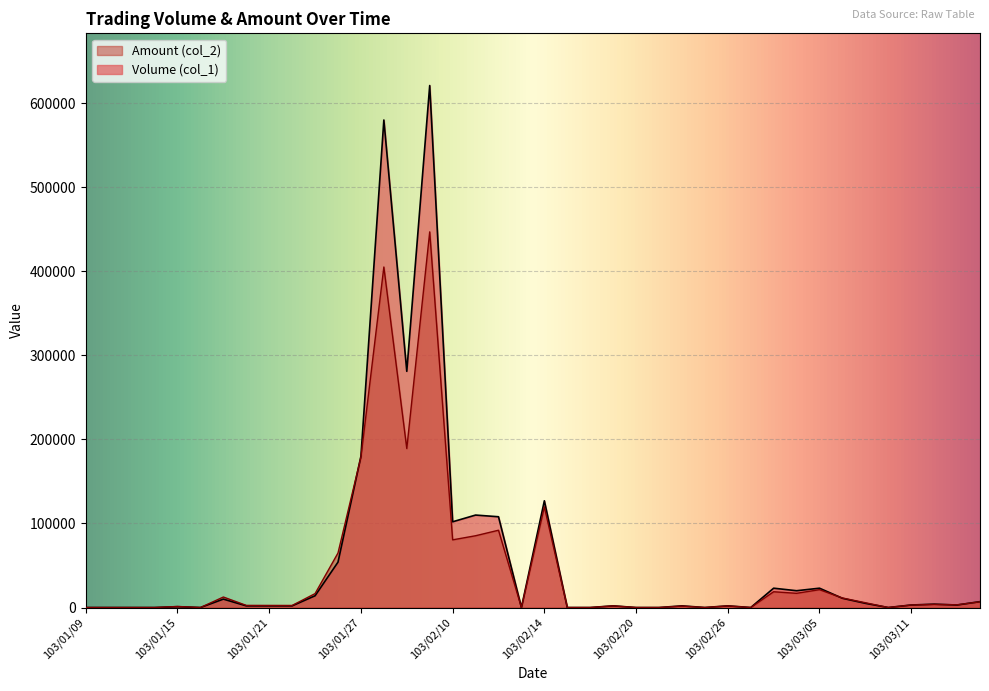

The Amount (col_2) series shows 0 at 103/01/16. True or false?

True